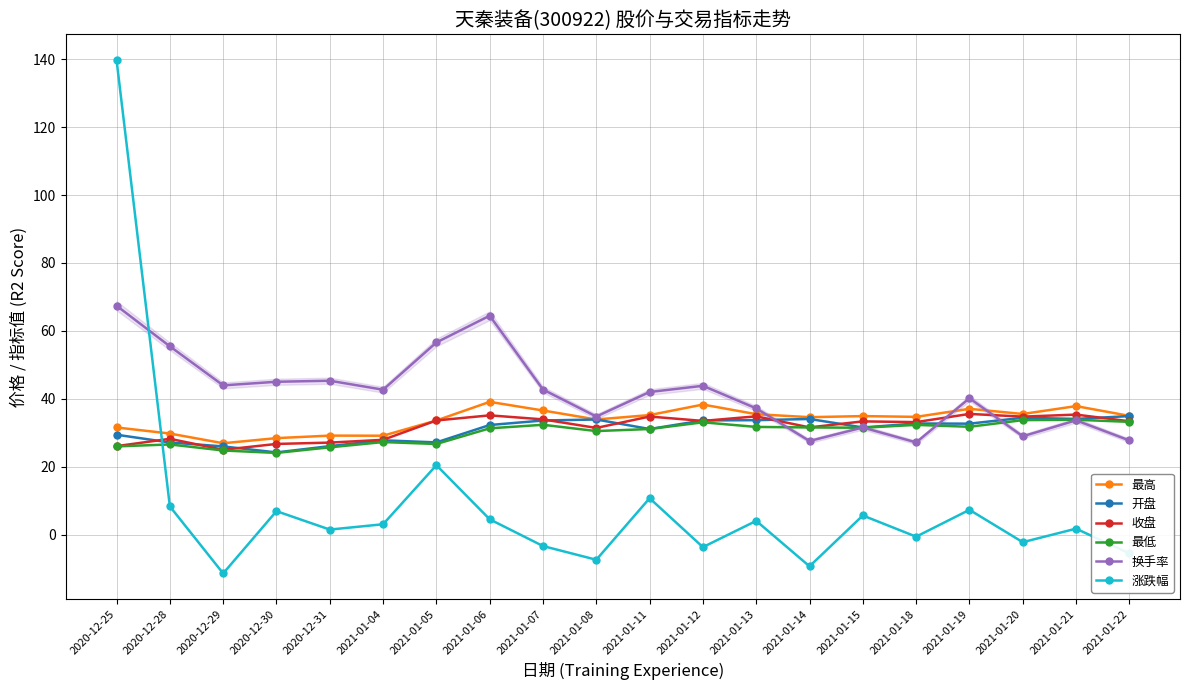

Is the value of 涨跌幅 at 2021-01-18 greater than the value of 收盘 at 2021-01-15?

No